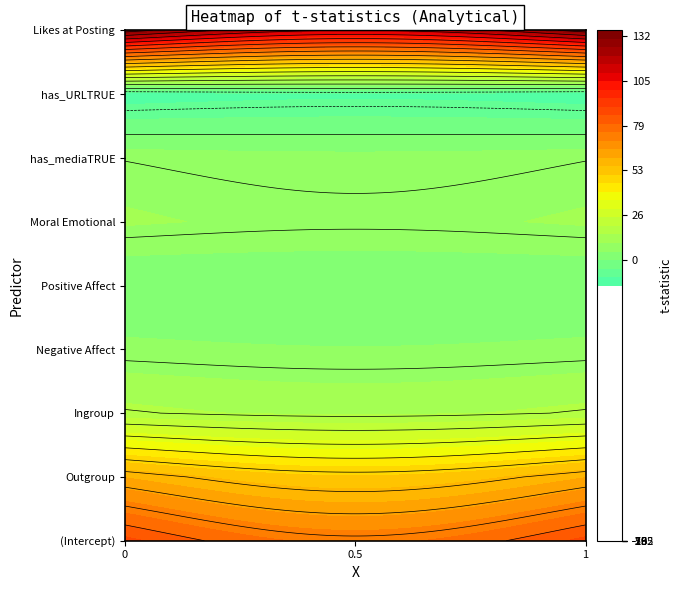

List the labels in order of value, smallest first.

has_URLTRUE, Positive Affect, Negative Affect, has_mediaTRUE, Moral Emotional, Ingroup, Outgroup, (Intercept), Likes at Posting